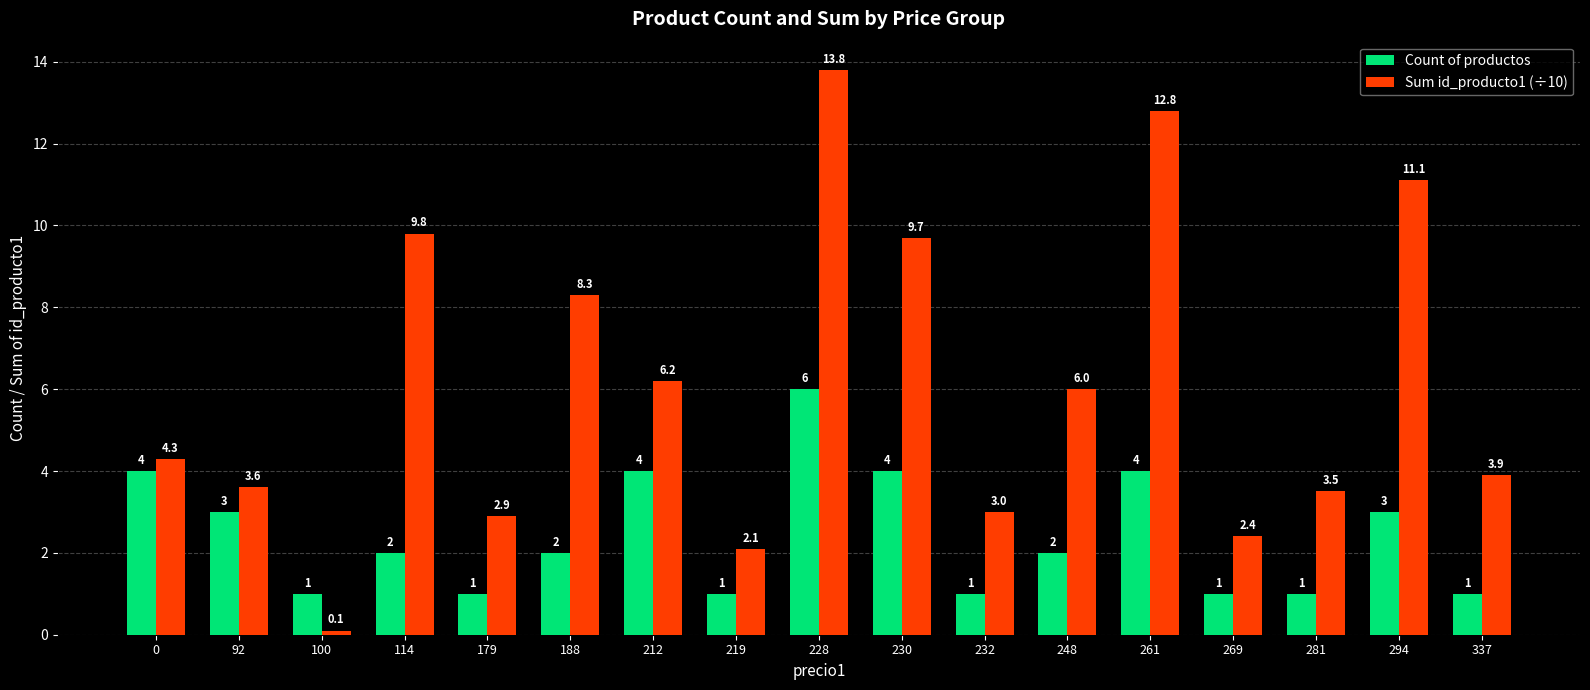

What is the maximum value shown in the chart?

13.8